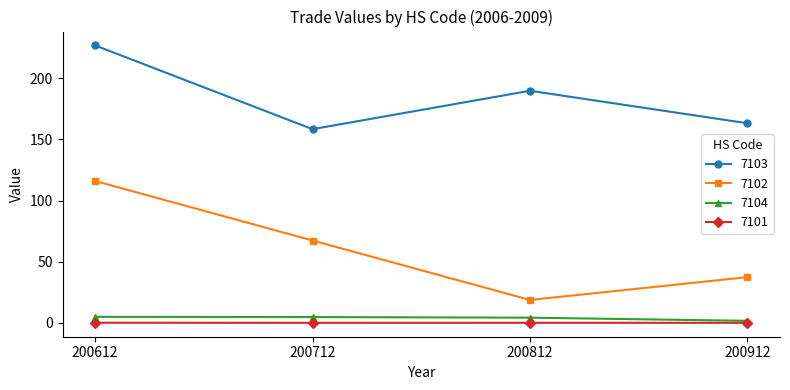

What is the sum of the 7102 values at 200912 and 200712?

104.7